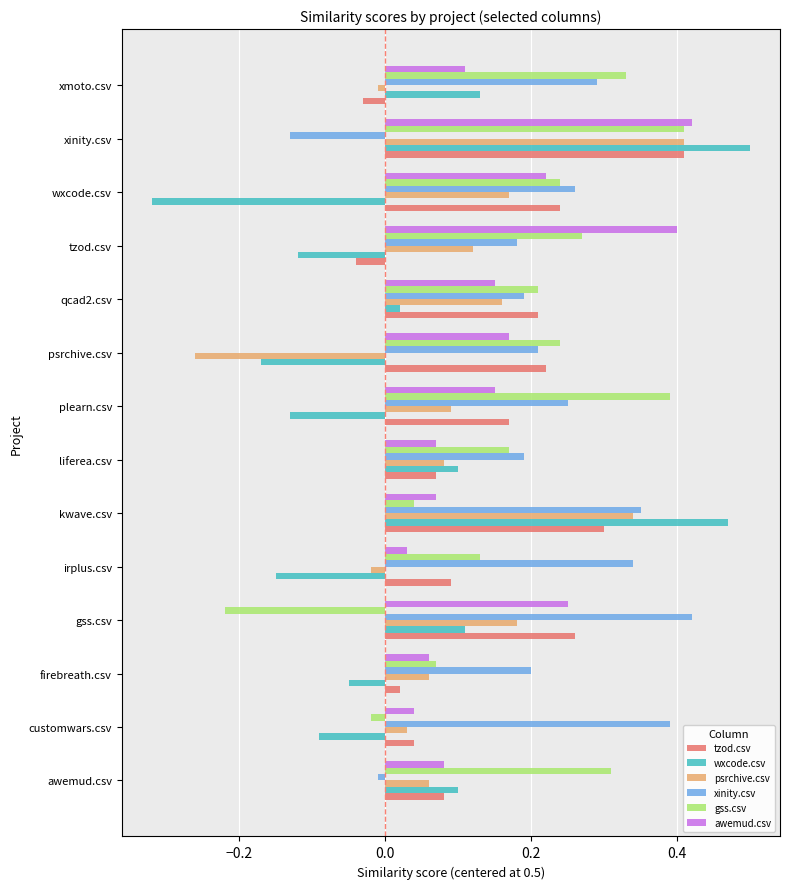

Which category has the highest value across all series?

xinity.csv